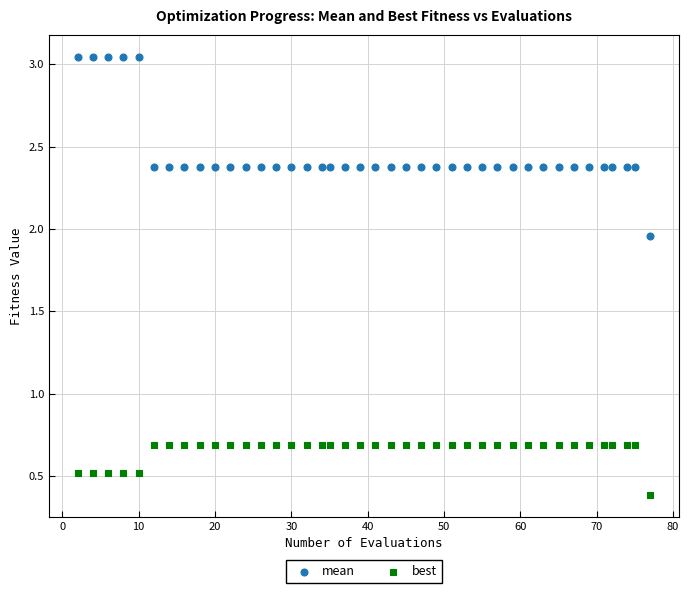

Across all data points, what is the range of X values (max minus min)?

75.0